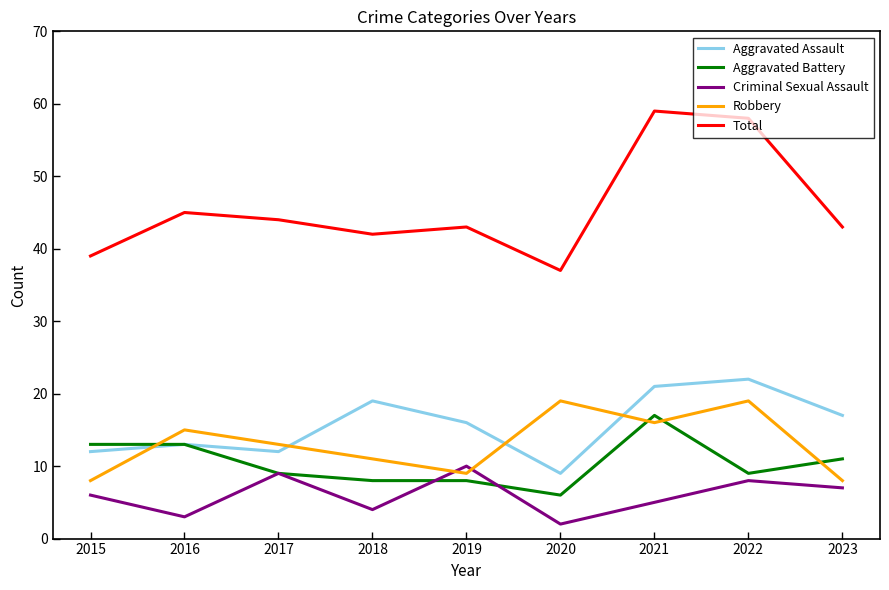

True or false: Total and Aggravated Assault intersect in this chart.

False